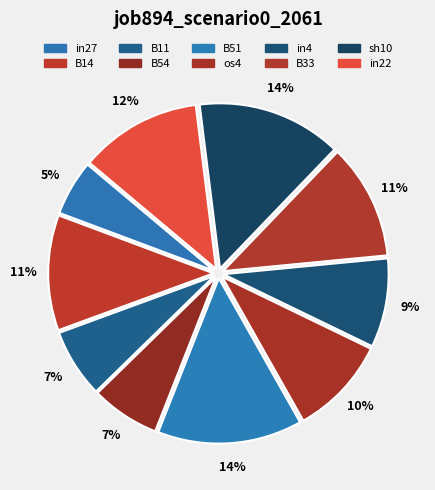

How many segments does this pie chart have?

10